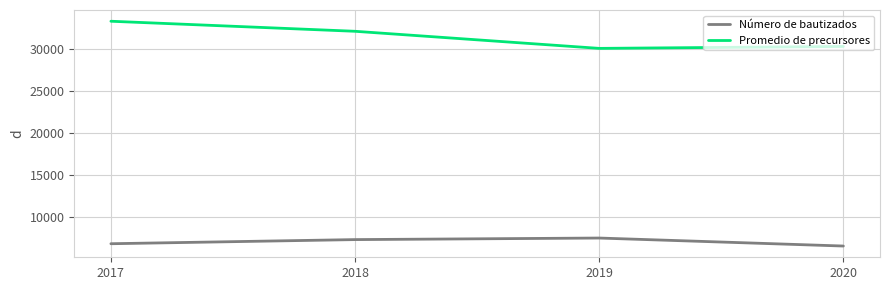

At which category does the chart reach its peak across all series?

2017